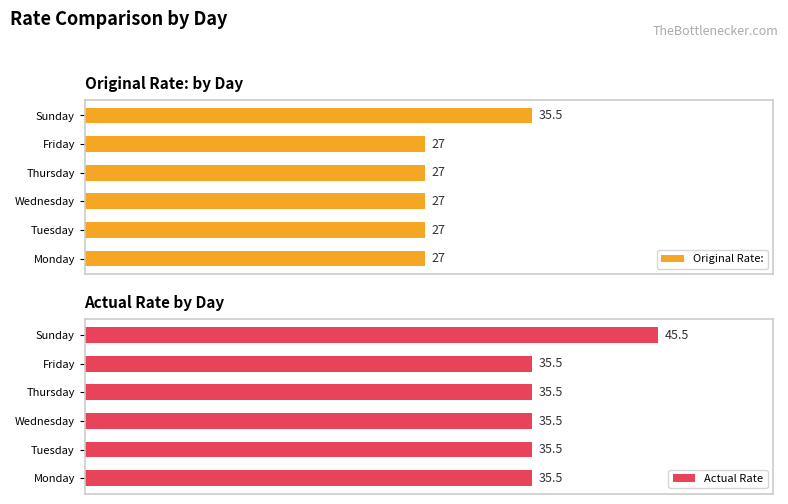

What is the maximum value shown in the chart?

45.5